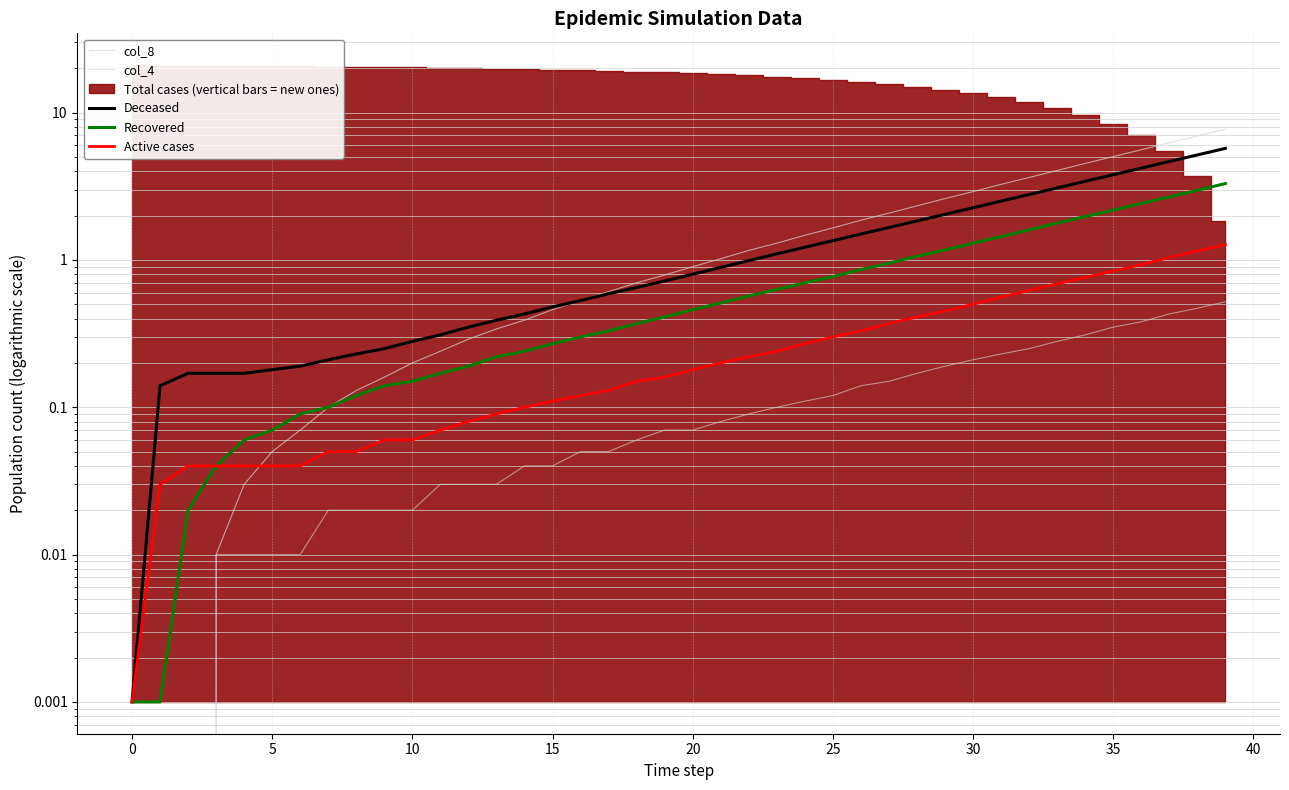

True or false: col_8 has a value of 6.2 at 37.

True